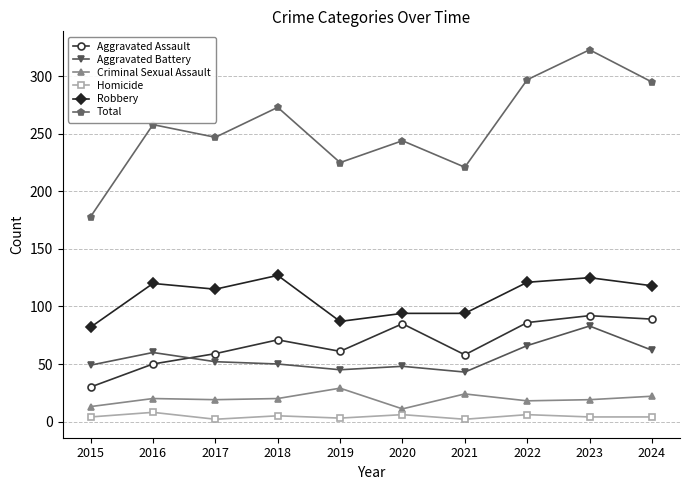

Does the chart display data point markers on the line(s)?

Yes